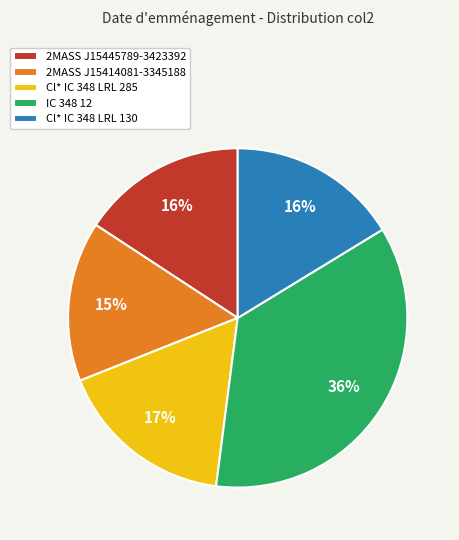

Which slice is the smallest?

2MASS J15414081-3345188